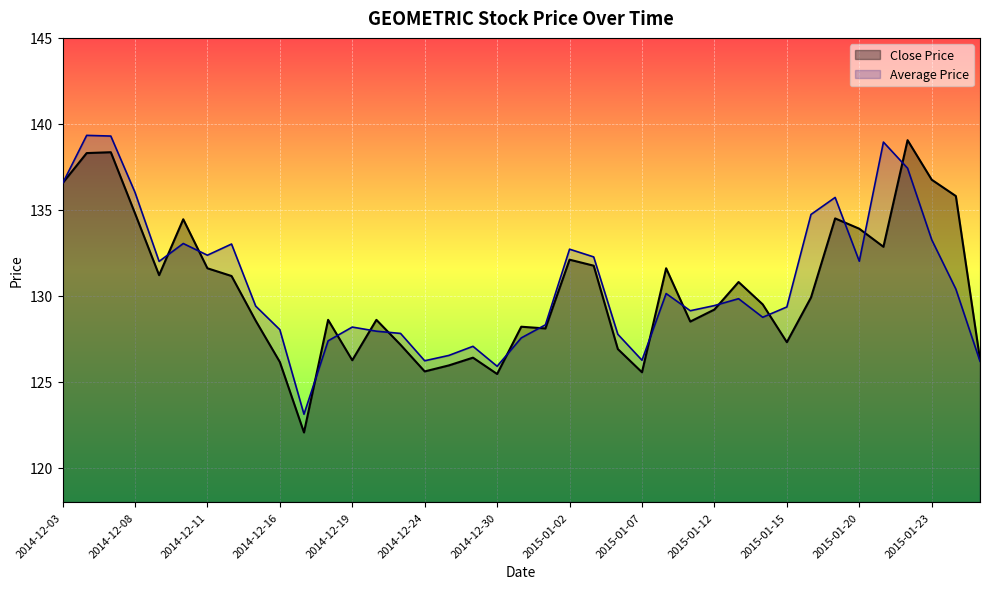

What is the total value across all series at 2014-12-18?

256.0